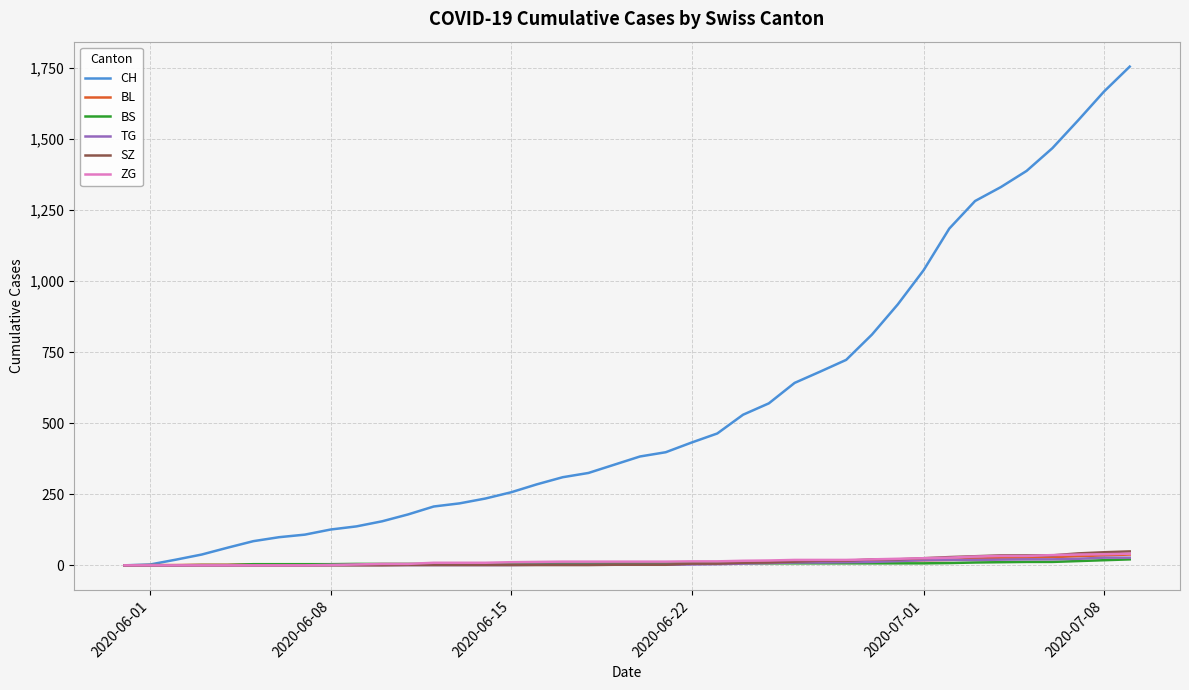

Which series has the widest spread of values?

CH